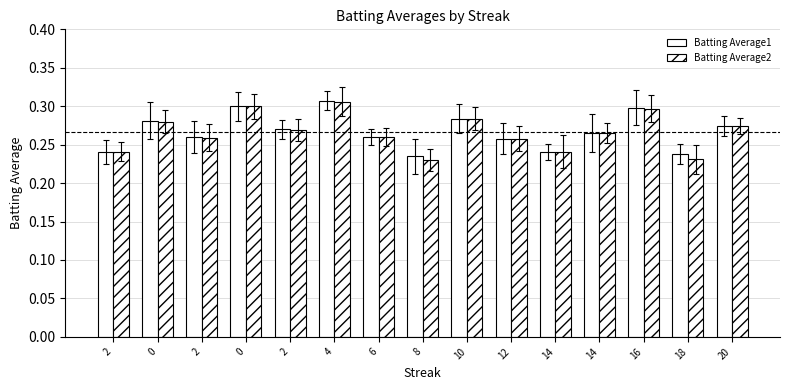

Reading right to left, extract all data points from this chart.

Batting Average1: 20=0.3	18=0.2	16=0.3	14=0.3	14=0.2	12=0.3	10=0.3	8=0.2	6=0.3	4=0.3	2=0.3	0=0.3	2=0.3	0=0.3	2=0.2
Batting Average2: 20=0.3	18=0.2	16=0.3	14=0.3	14=0.2	12=0.3	10=0.3	8=0.2	6=0.3	4=0.3	2=0.3	0=0.3	2=0.3	0=0.3	2=0.2